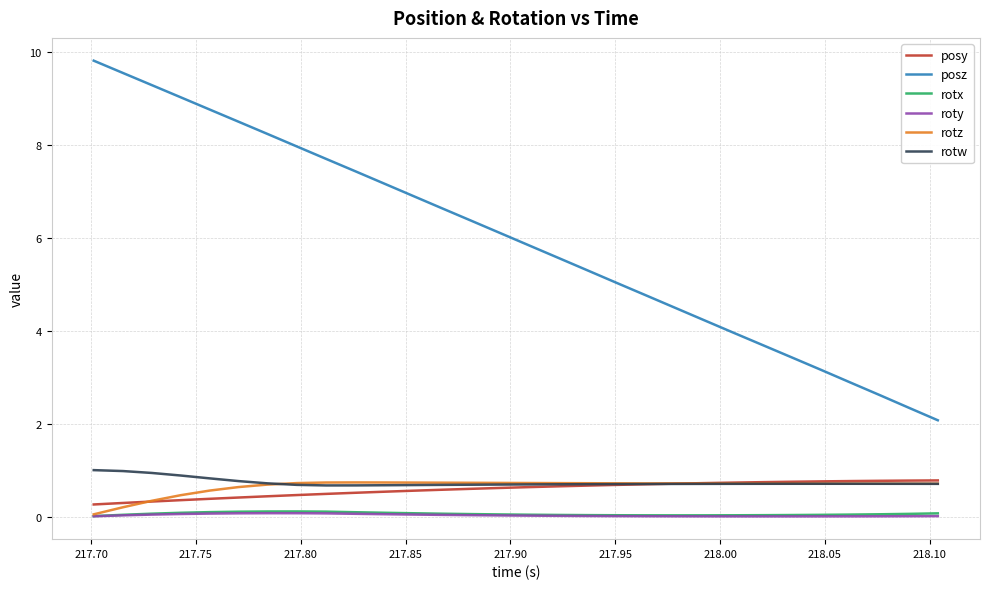

What is the maximum value shown in the chart?

9.8